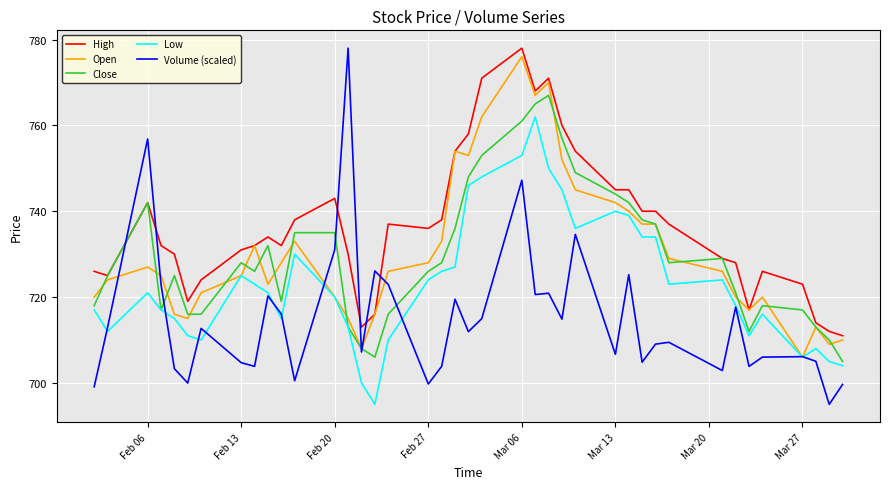

What is the difference between the second highest and second lowest values in the Volume (scaled) series?

57.7